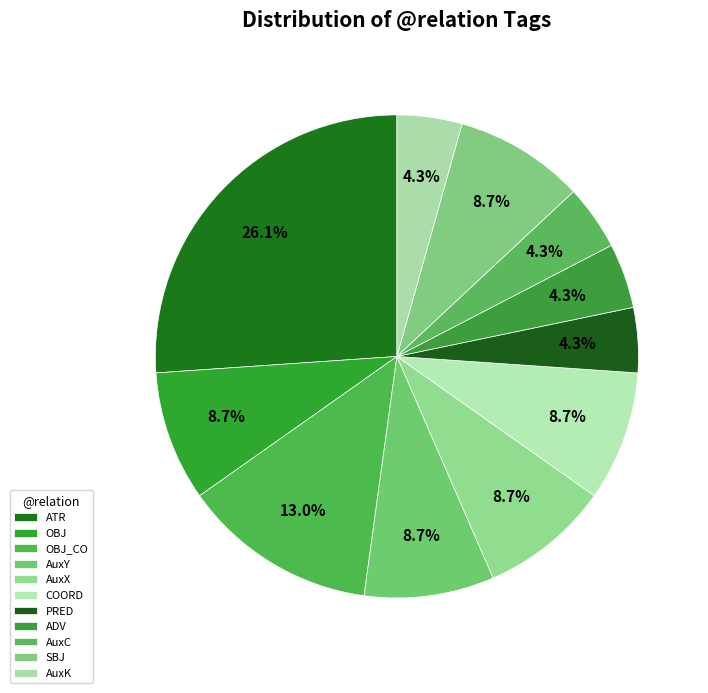

Is there any slice that represents more than half of the pie?

No